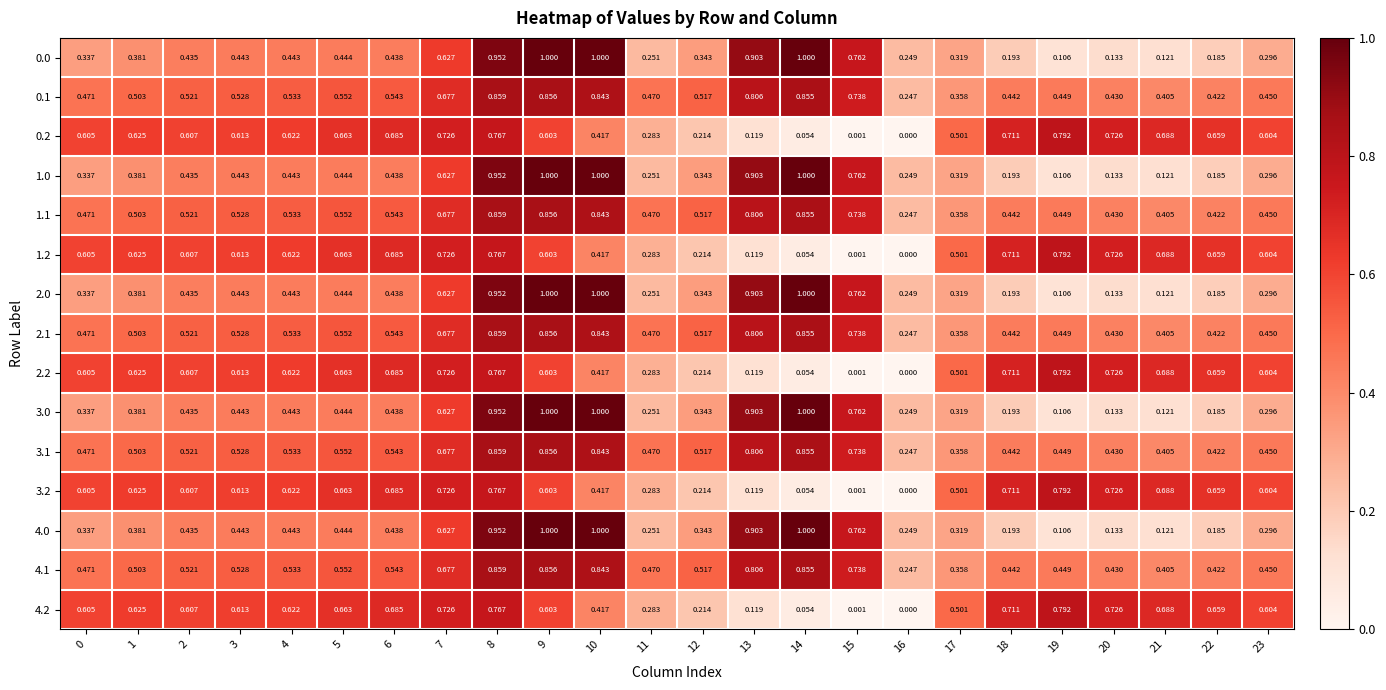

How many series are shown in this chart?

15